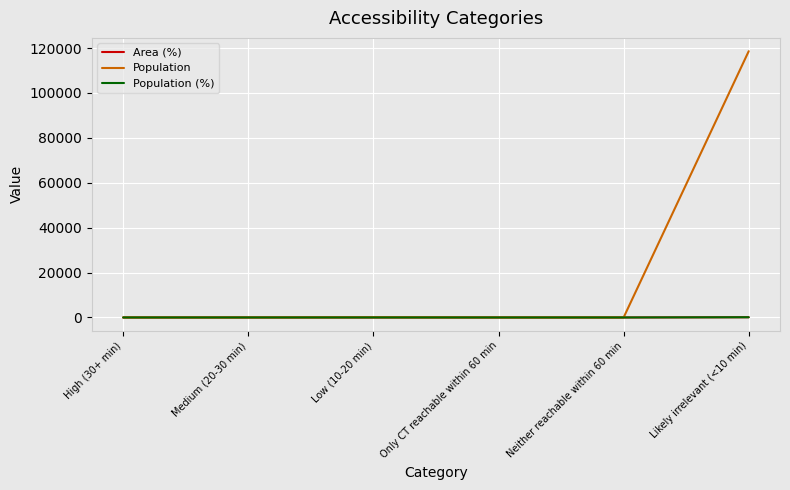

The value of Area (%) at Only CT reachable within 60 min is 0.0. True or false?

True